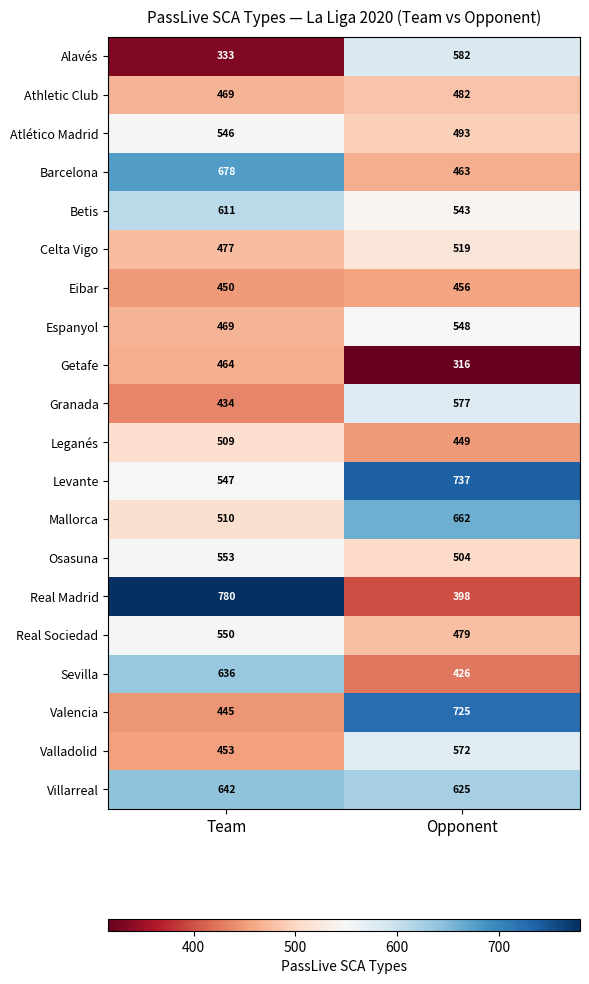

What is the total value across all series at Team?

10556